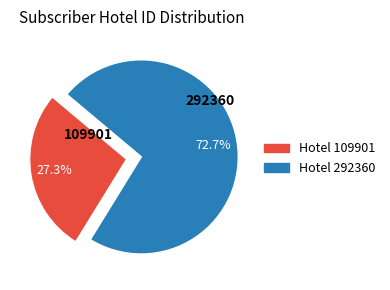

Is there any slice that represents more than half of the pie?

Yes